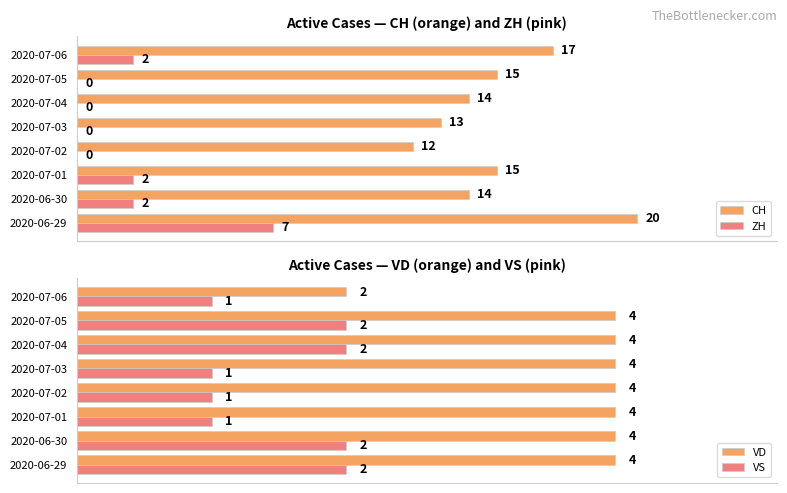

At which label does ZH reach its peak?

2020-06-29